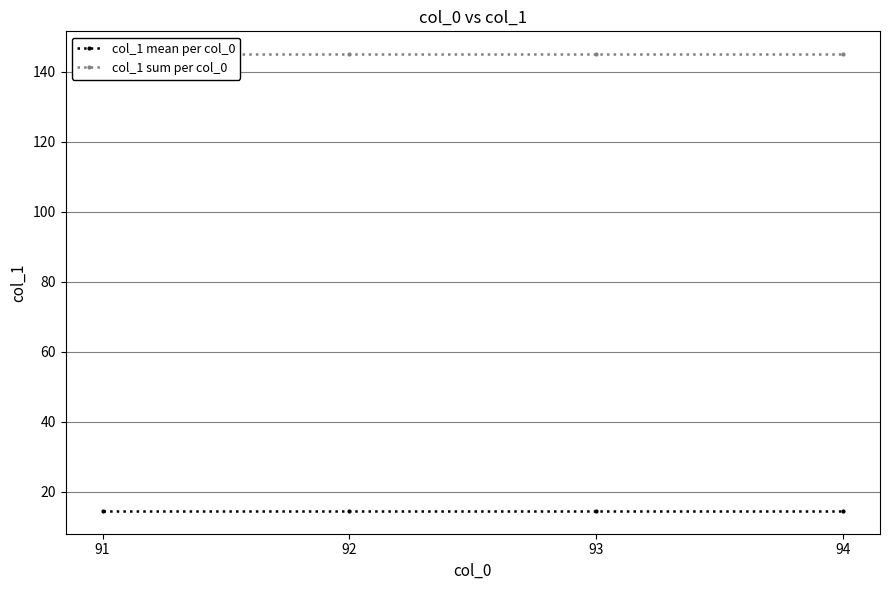

Rank the series by their average value, from lowest to highest.

col_1 mean per col_0, col_1 sum per col_0